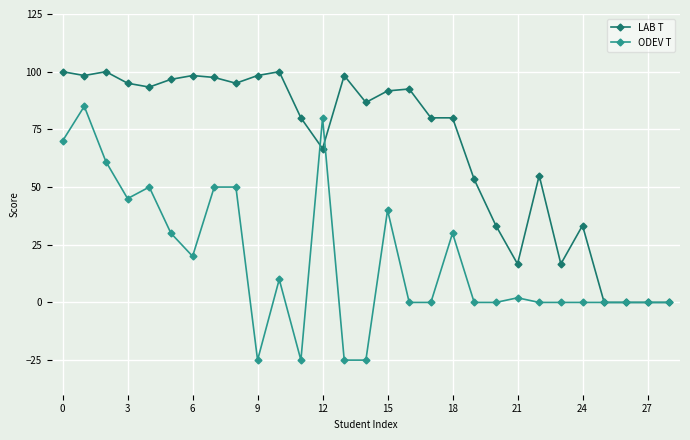

How many distinct data groups are displayed?

2